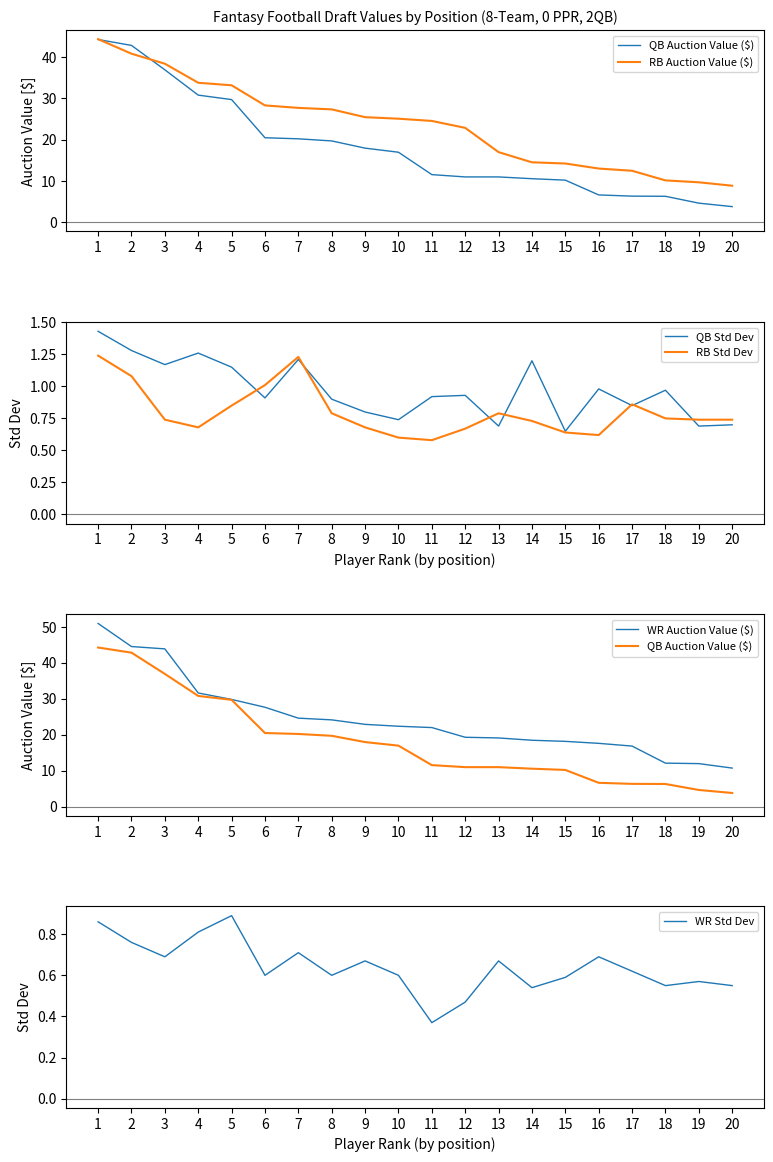

The value of RB Std Dev at 1 is 1.8. True or false?

False